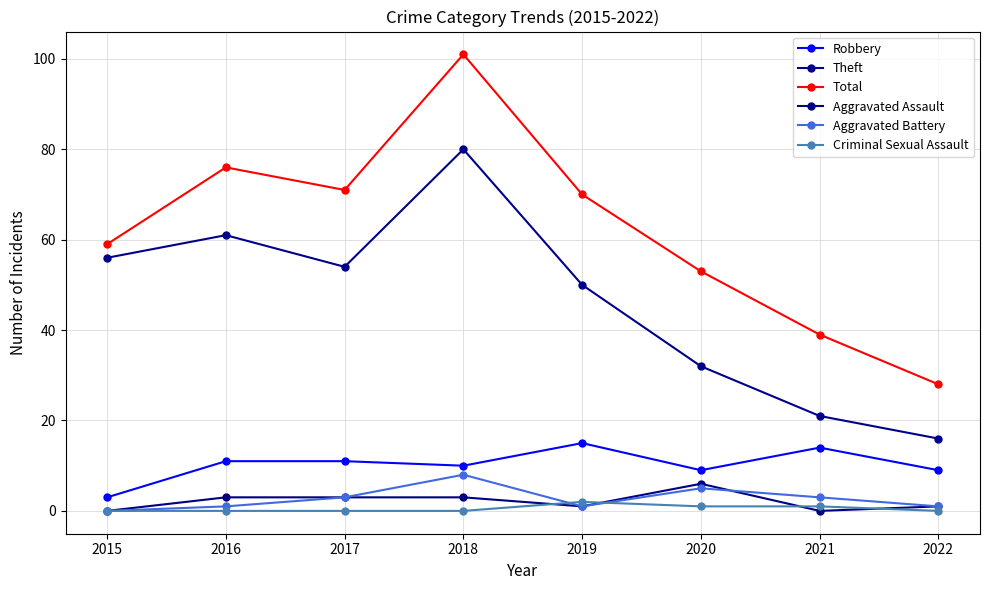

How many lines are shown in the chart?

6